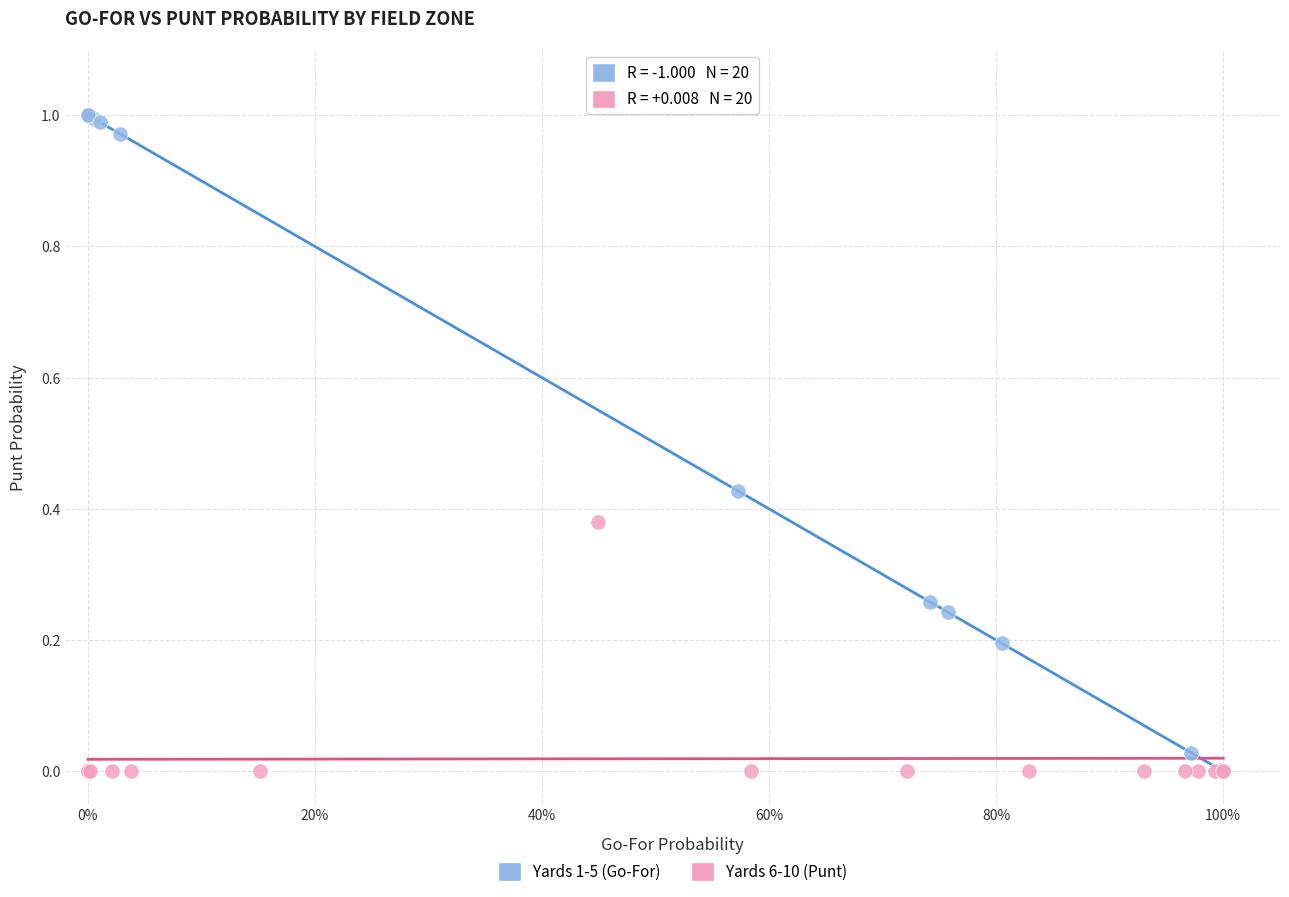

Which series has the largest Y range (max minus min)?

Yards 1-5 (Go-For)